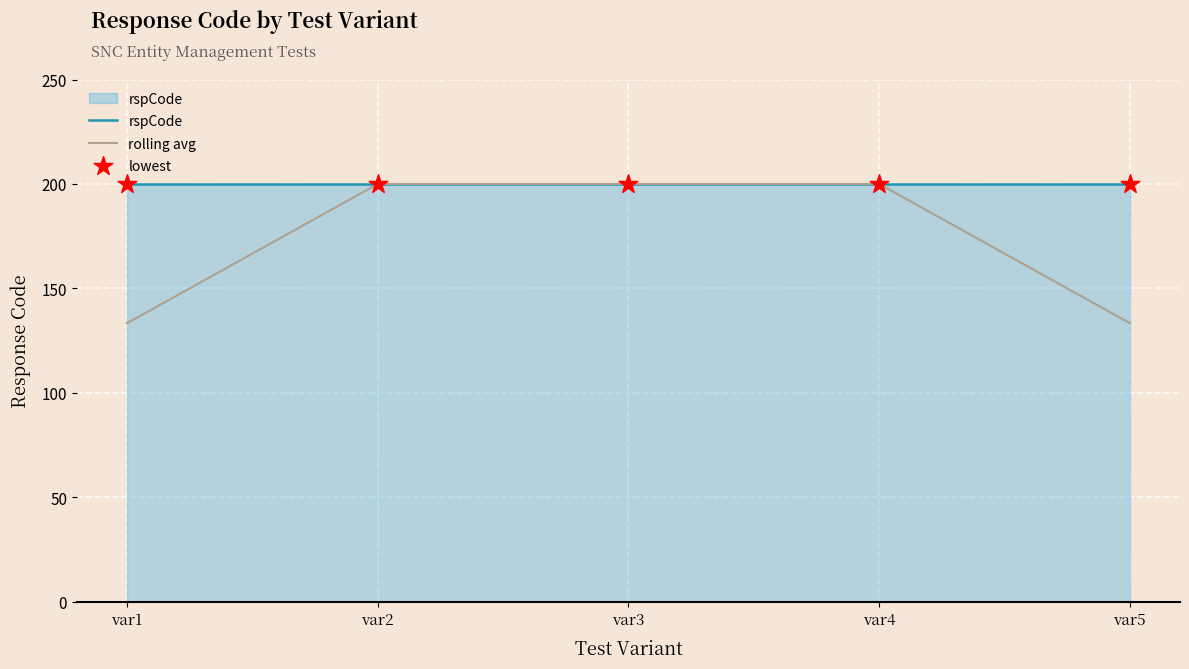

At how many categories does at least one series exceed 134?

5